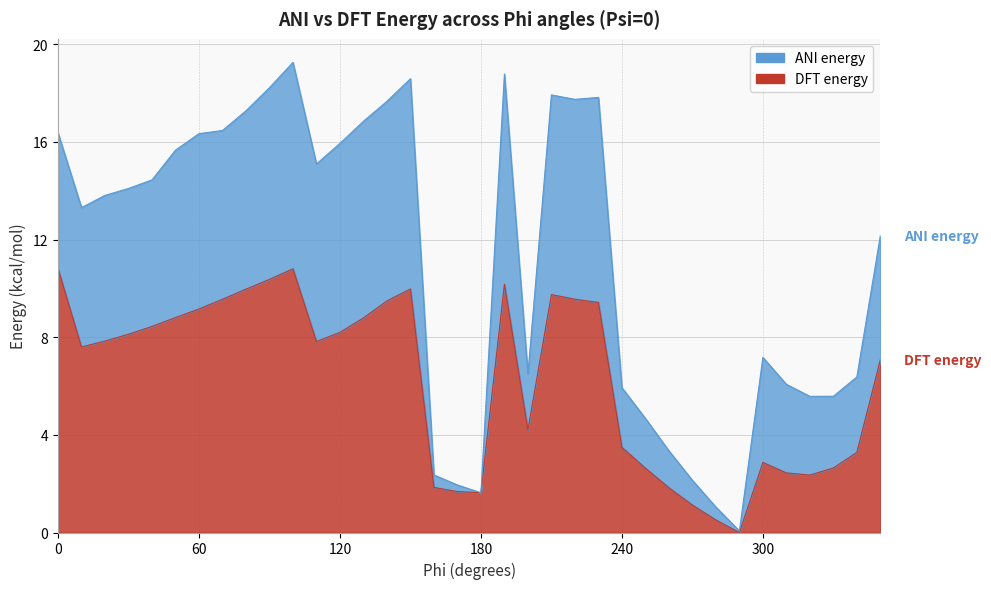

Where is the first local minimum for ANI energy?

10